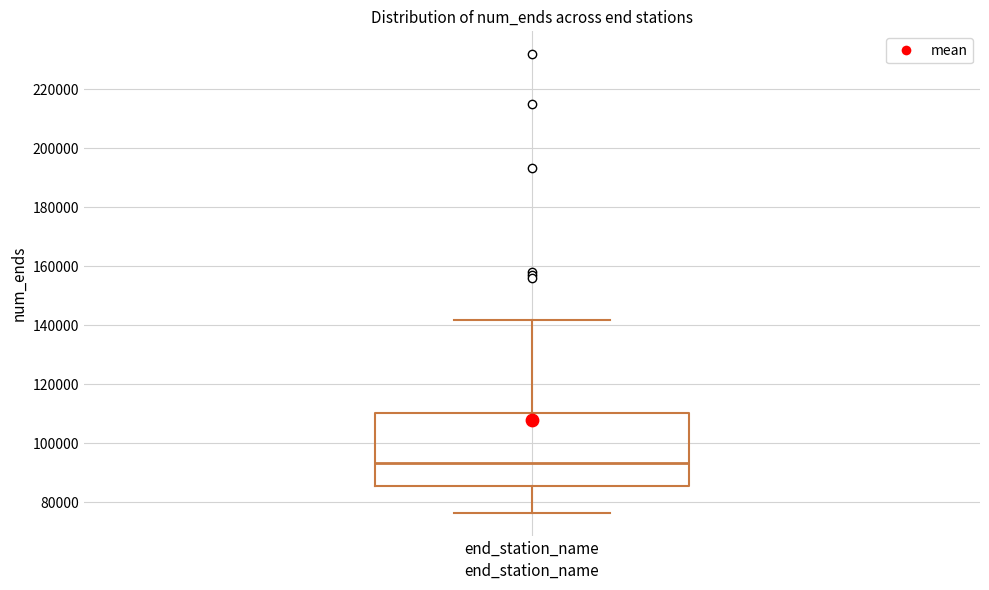

Transcribe this box plot: give where the median line is, the range the box spans, and where the two whiskers end, as read against the y-axis. The values are not printed on the chart, so give them approximately, as read against the axis.

median 94000, box 86000 to 110000, whiskers 76000 to 142000